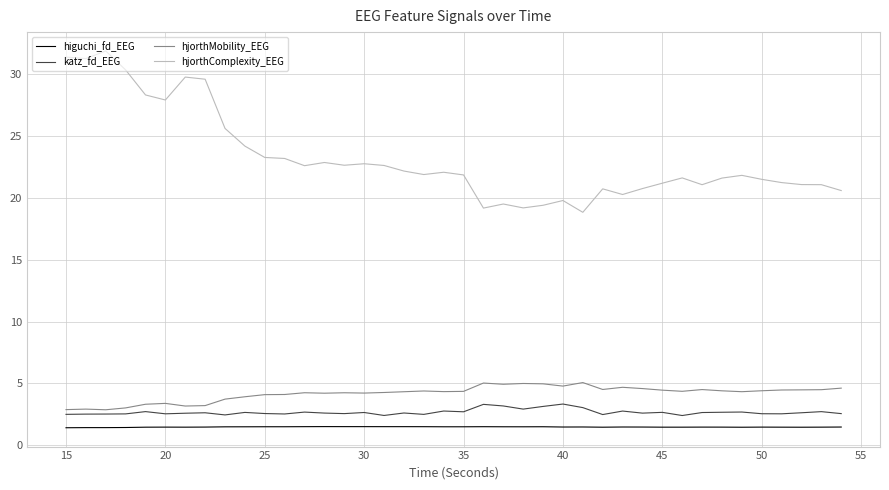

Which series has the widest spread of values?

hjorthComplexity_EEG